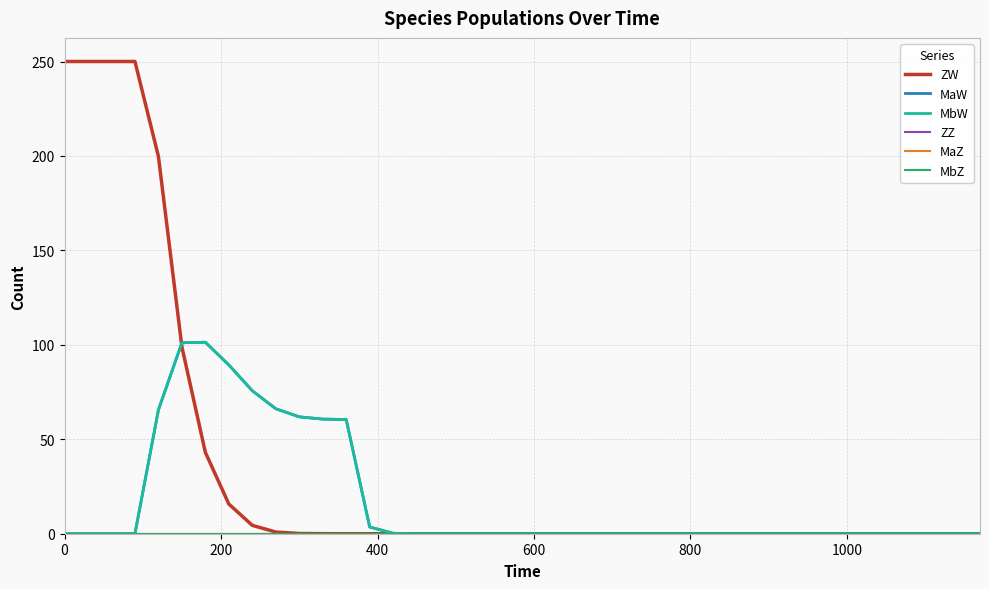

Does the chart display data point markers on the line(s)?

No